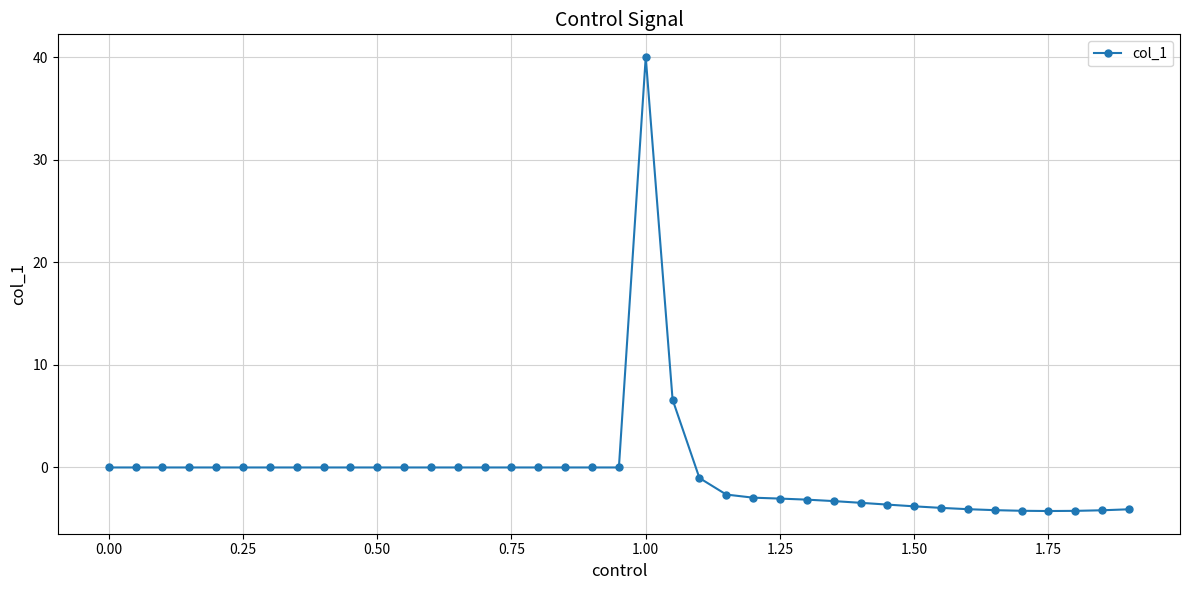

What is the difference between the maximum and second lowest values?

44.2